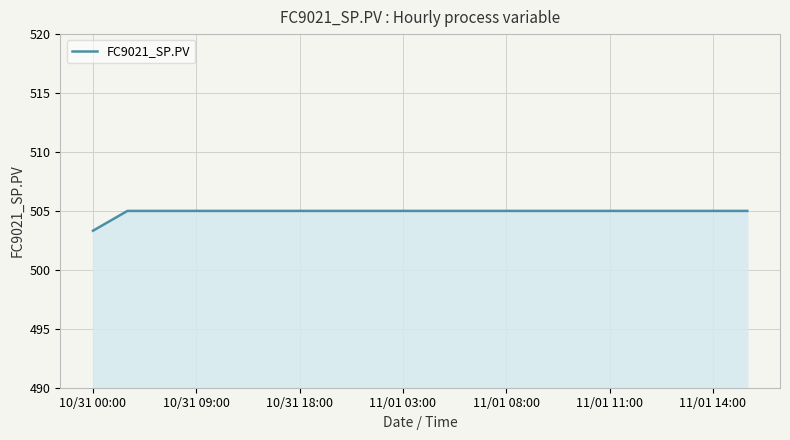

What is the maximum value shown in the chart?

505.0